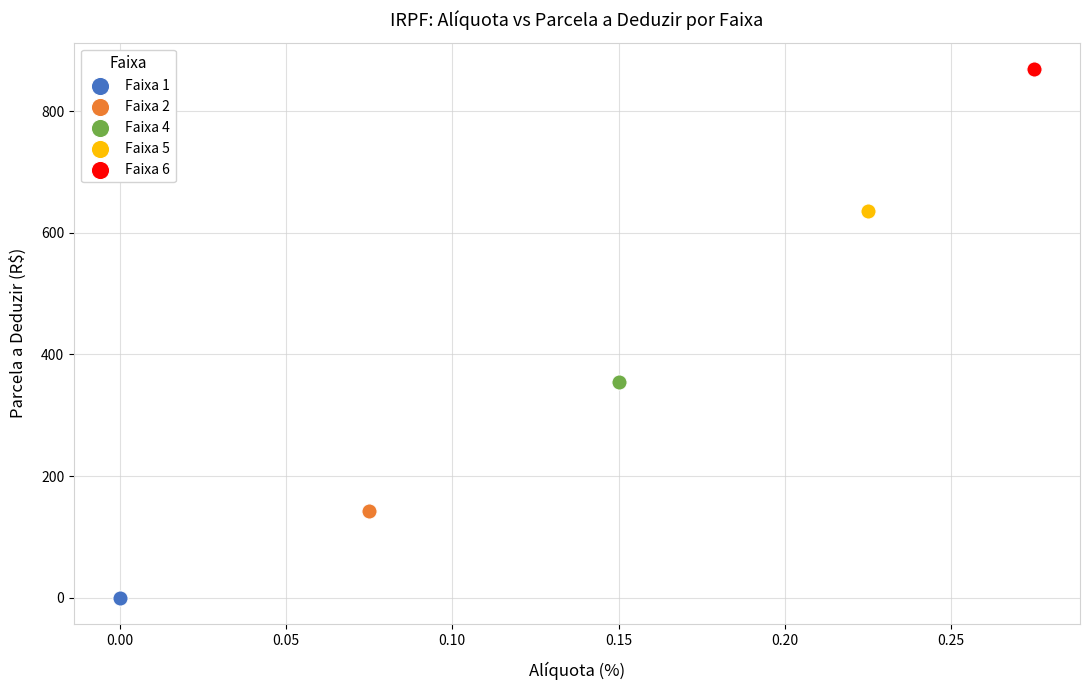

Which series contains the lowest Y value?

Faixa 1